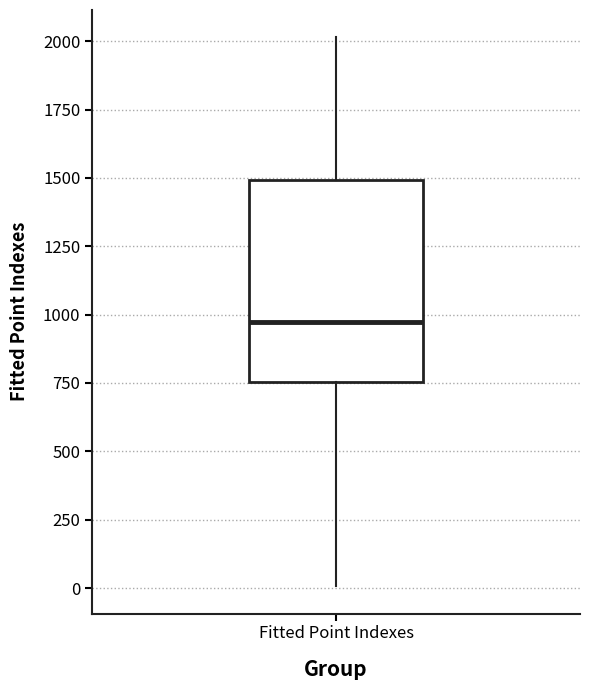

Read this box plot against the y-axis: the position of the median line, the range covered by the box, and the ends of both whiskers. The values are not printed on the chart, so give them approximately, as read against the axis.

median 950, box 750 to 1500, whiskers 0 to 2000